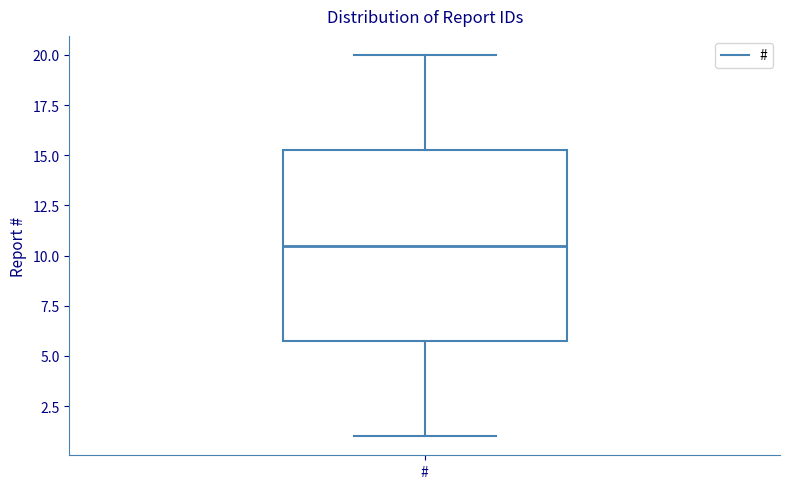

Read this box plot against the y-axis: the position of the median line, the range covered by the box, and the ends of both whiskers. The values are not printed on the chart, so give them approximately, as read against the axis.

median 10.5, box 6.0 to 15.5, whiskers 1.0 to 20.0